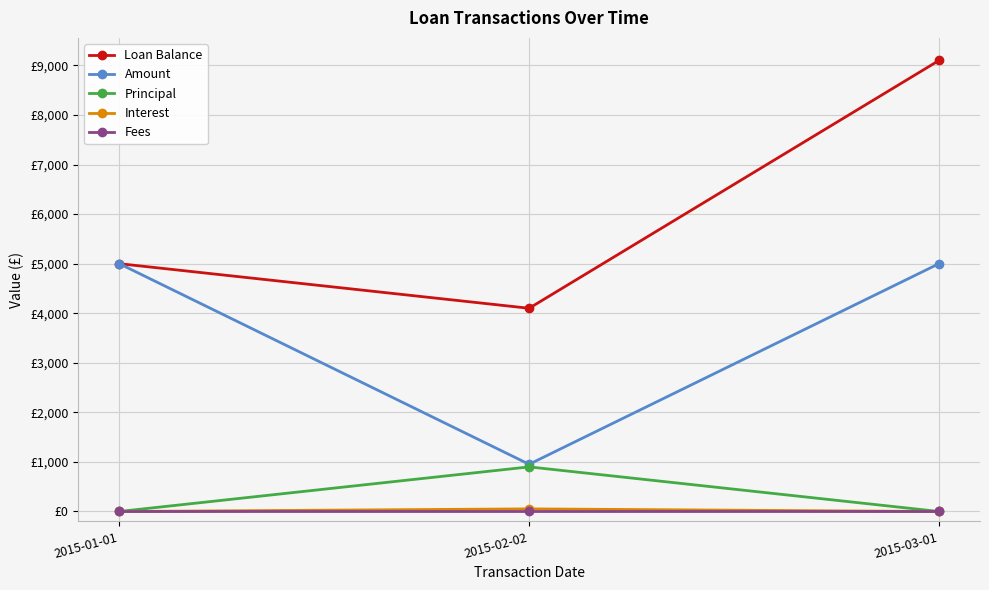

What position from the left is 2015-03-01?

3